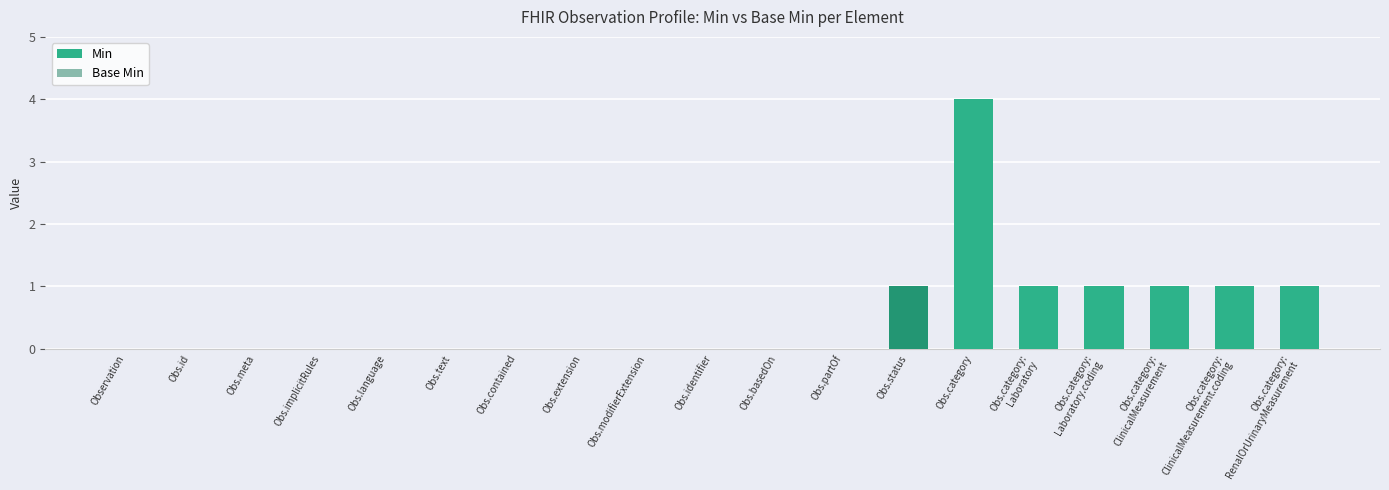

List the labels in order of Min value, smallest first.

Observation, Obs.id, Obs.meta, Obs.implicitRules, Obs.language, Obs.text, Obs.contained, Obs.extension, Obs.modifierExtension, Obs.identifier, Obs.basedOn, Obs.partOf, Obs.status, Obs.category:
Laboratory, Obs.category:
Laboratory.coding, Obs.category:
ClinicalMeasurement, Obs.category:
ClinicalMeasurement.coding, Obs.category:
RenalOrUrinaryMeasurement, Obs.category